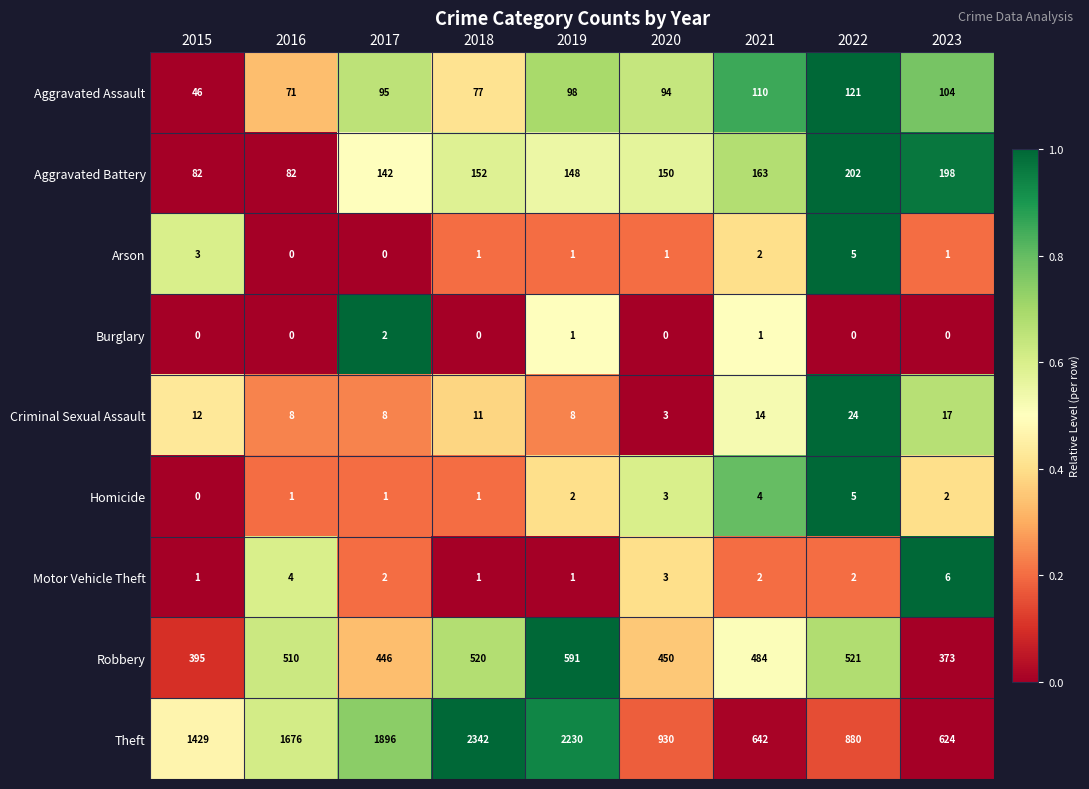

How many categories are shown in the chart?

9